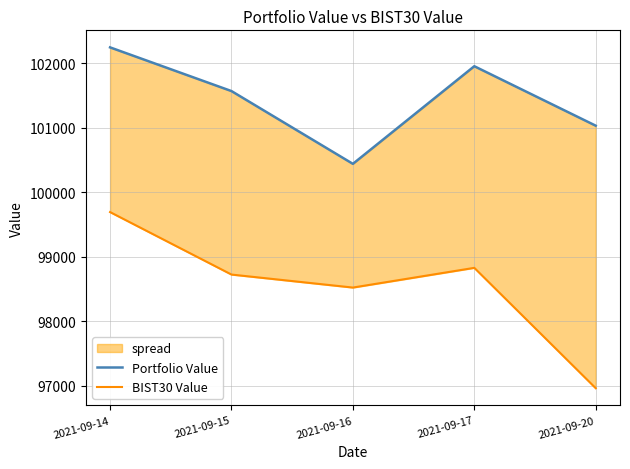

Which series changed the most between 2021-09-14 and 2021-09-15?

BIST30 Value